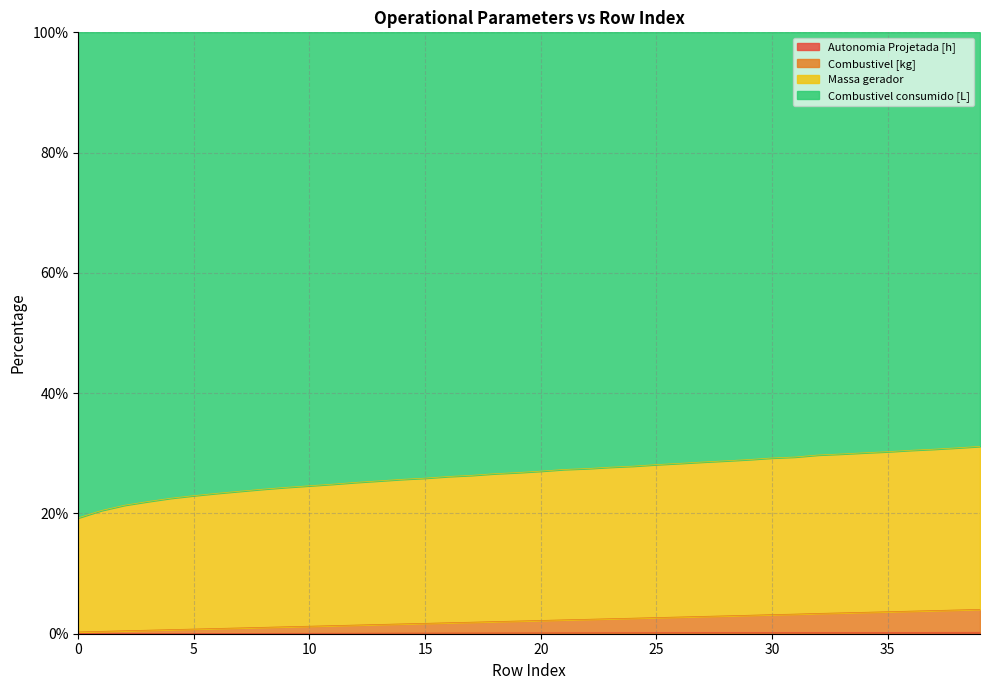

What is the sum of the Combustivel [kg] values at 23 and 13?

4.0